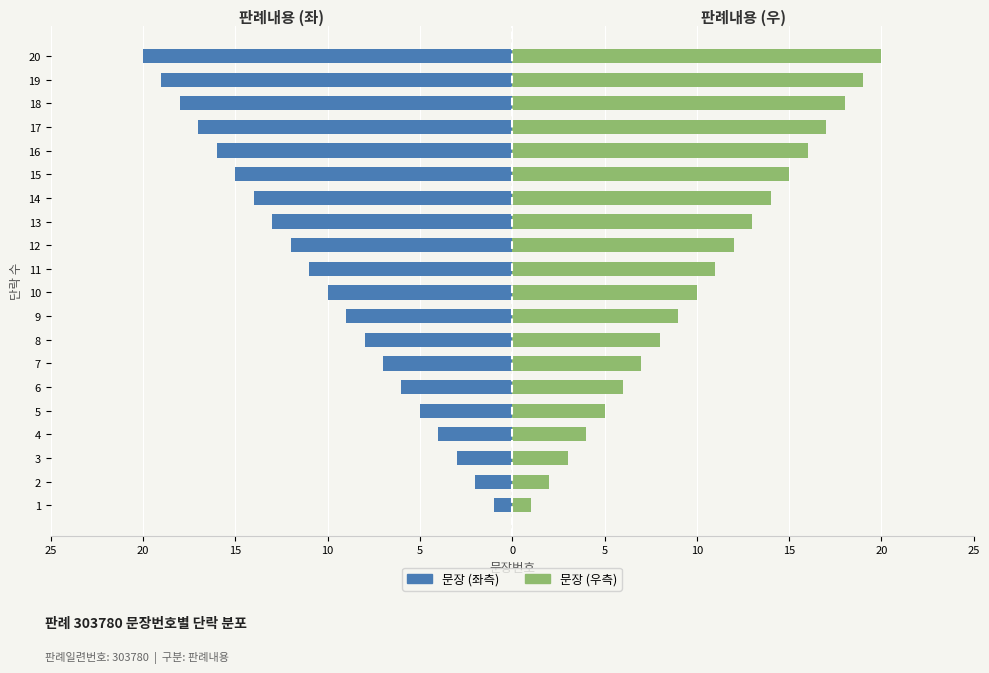

Which series changed the most between 2 and 6?

판례내용 (좌)